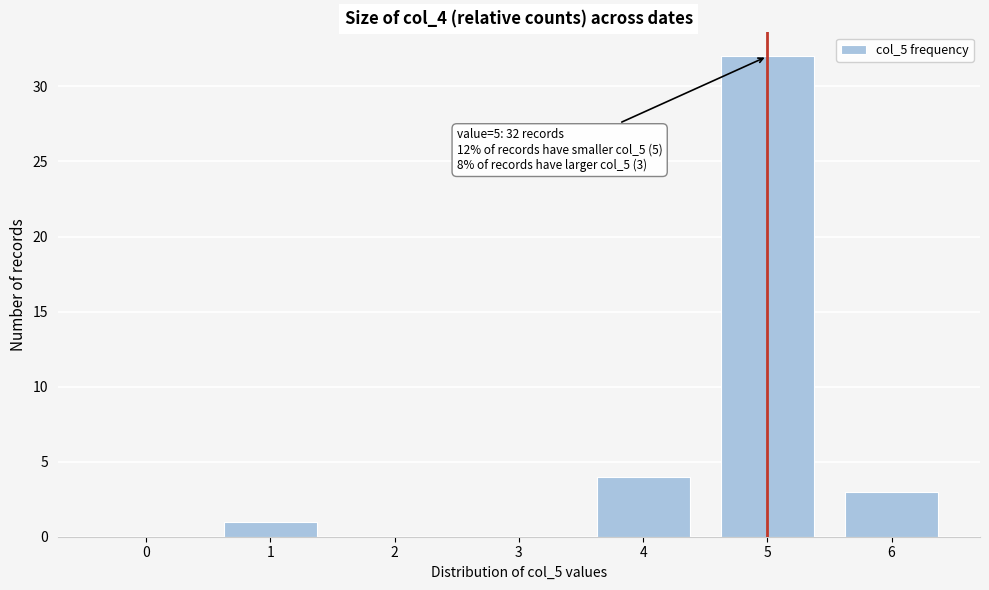

Reading right to left, transcribe all the data shown in this chart.

6=3	5=32	4=4	3=0	2=0	1=1	0=0